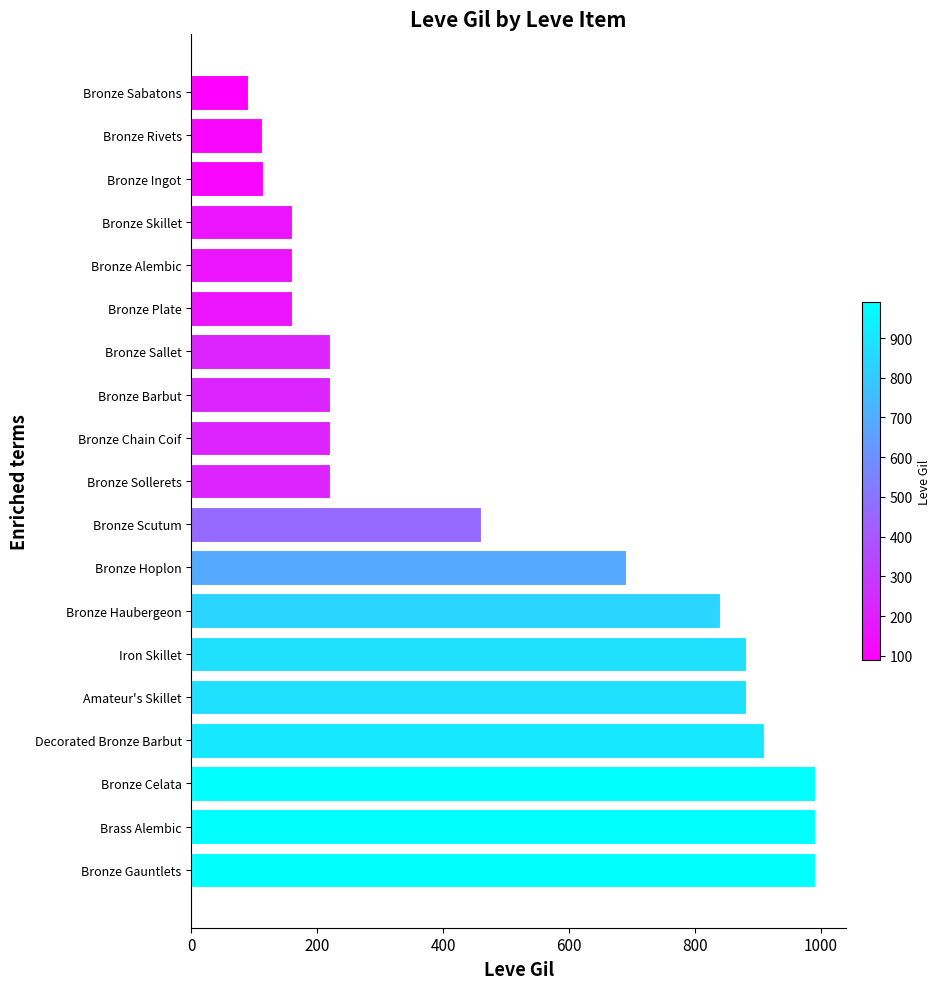

What is the change in value from Decorated Bronze Barbut to Bronze Chain Coif?

-690